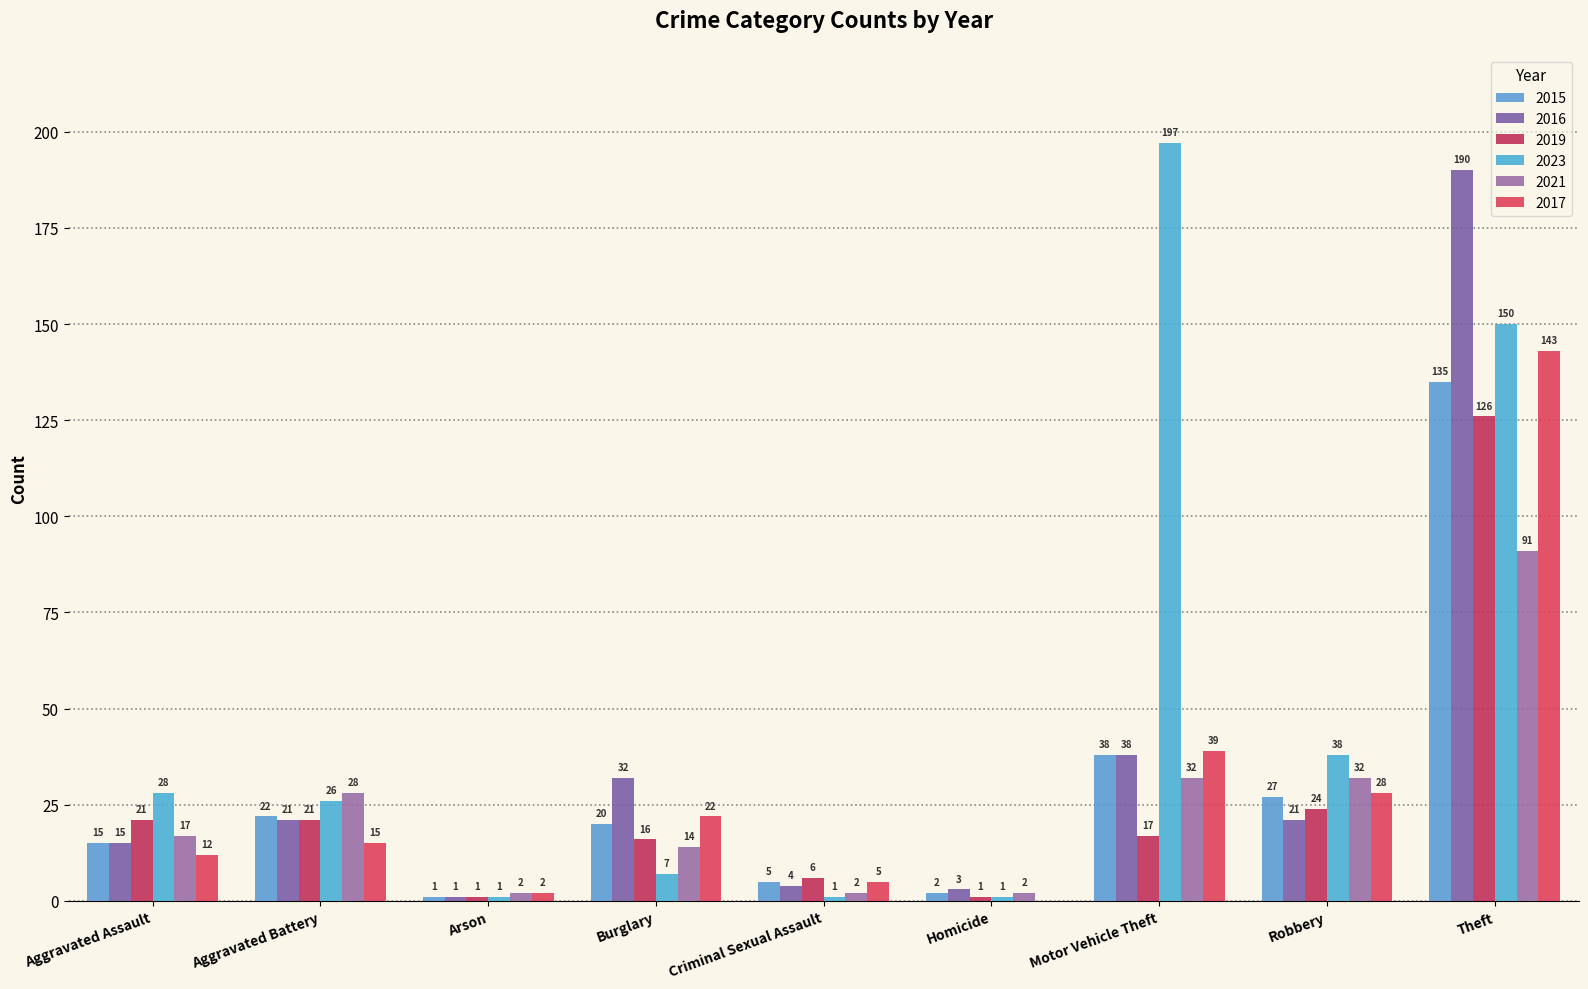

Does the chart contain stacked bars?

No